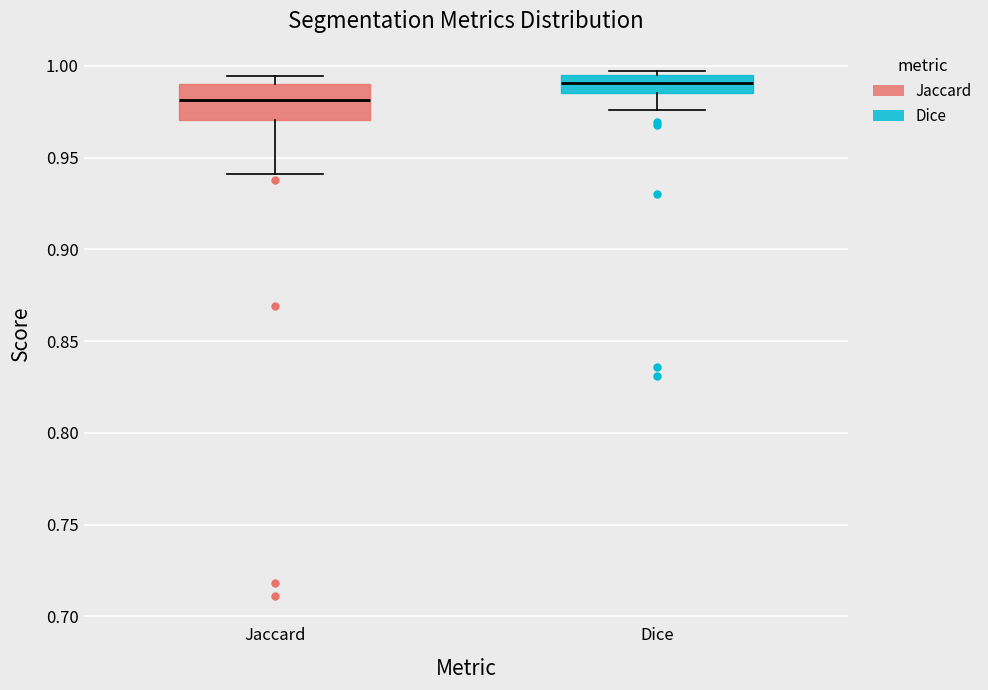

Reading left to right, read every box against the y-axis: the position of its median line, the range the box covers, and the ends of its whiskers. The values are not printed on the chart, so give them approximately, as read against the axis.

Jaccard: median 0.980, box 0.970 to 0.990, whiskers 0.940 to 0.995
Dice: median 0.990, box 0.985 to 0.995, whiskers 0.975 to 0.995 (just above the box's upper edge)